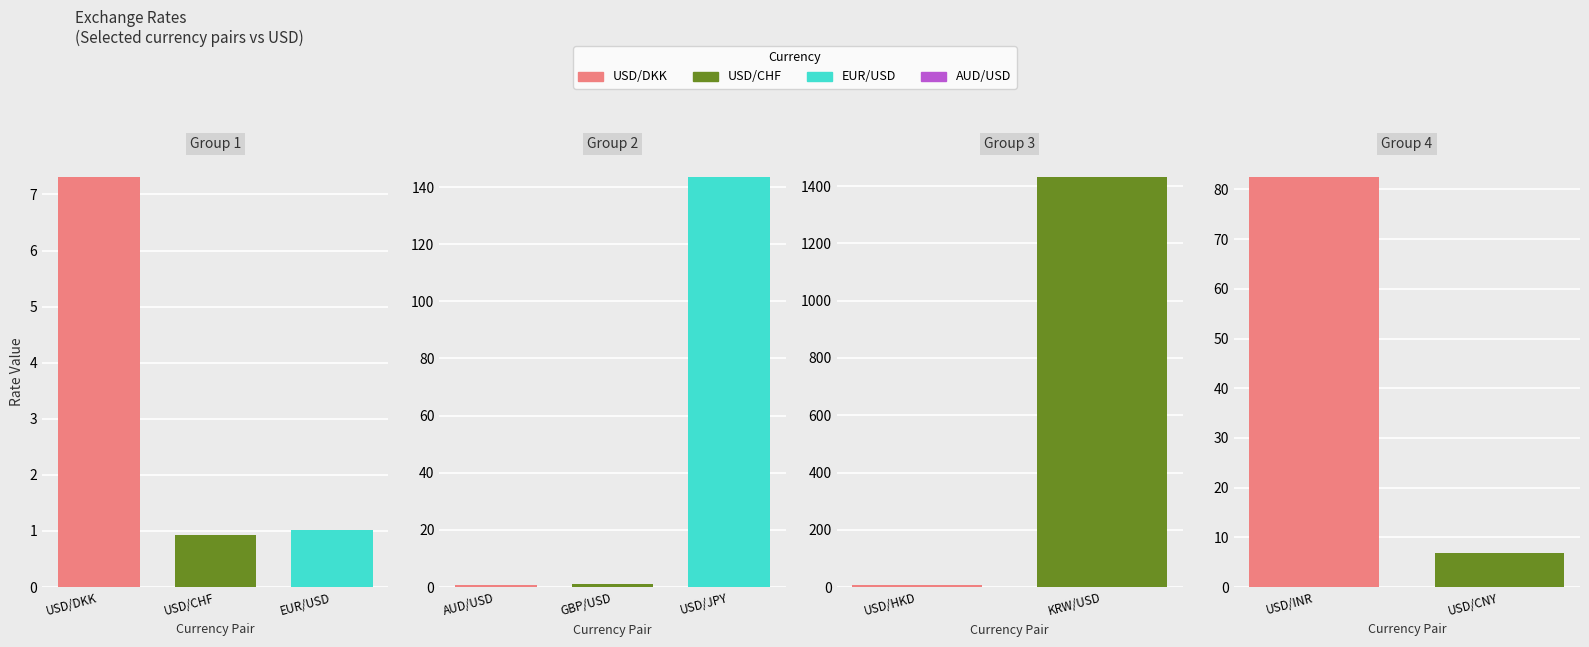

What is the value of the 8th bar from the left?

1433.0